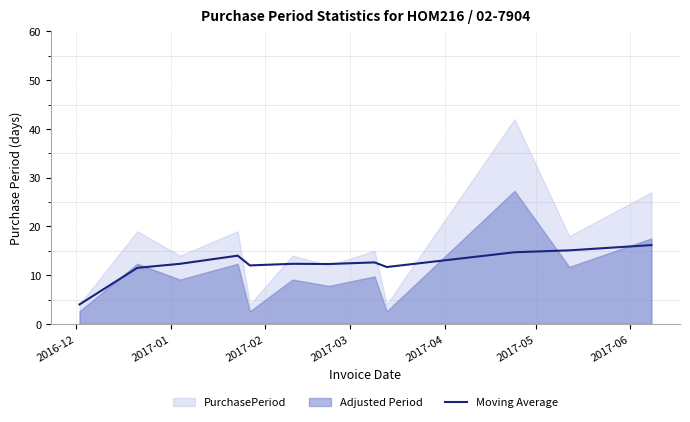

What is the highest value of the Moving Average series?

16.2